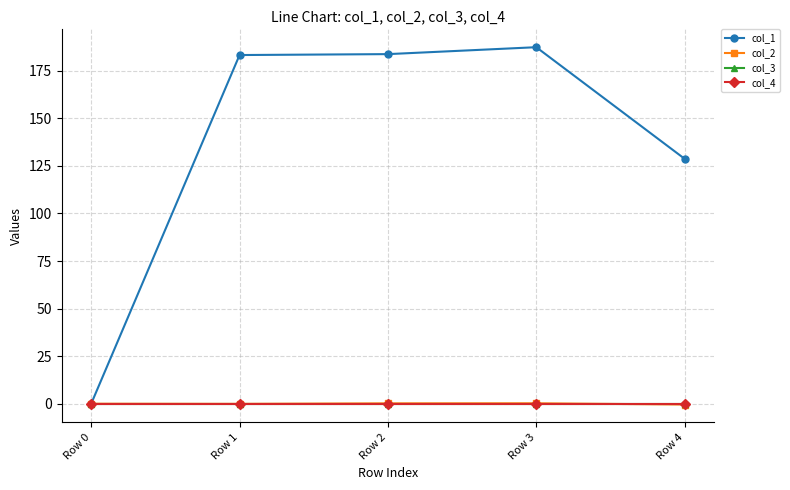

Reading left to right, transcribe all the data shown in this chart.

col_1: 0.0	183.2	183.7	187.4	128.7
col_2: 0.0	-0.1	0.2	0.2	-0.4
col_3: 0.0	0.0	0.0	0.0	0.0
col_4: 0.0	0.0	0.0	0.0	0.0